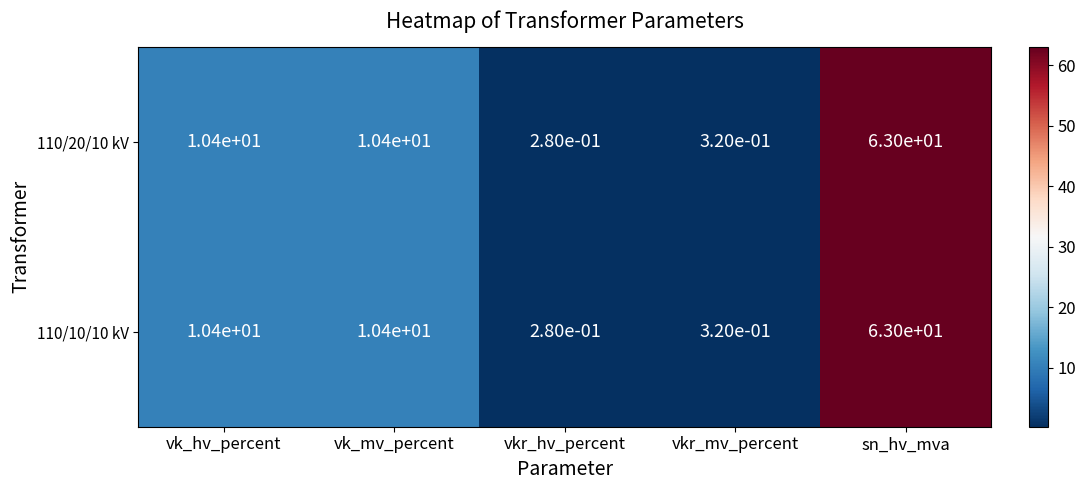

The value of 110/20/10 kV at vk_mv_percent is 17.1. True or false?

False